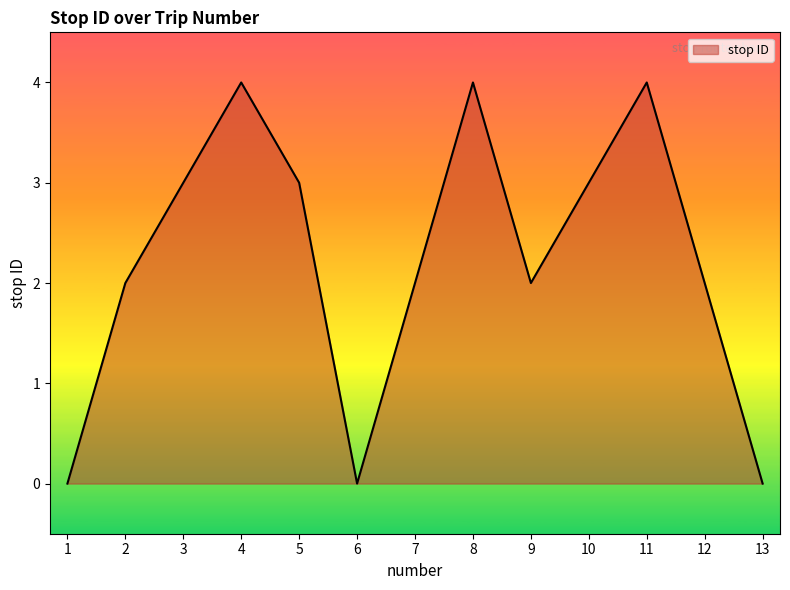

Reading left to right, list all the values displayed in this chart.

1=0	2=2	3=3	4=4	5=3	6=0	7=2	8=4	9=2	10=3	11=4	12=2	13=0